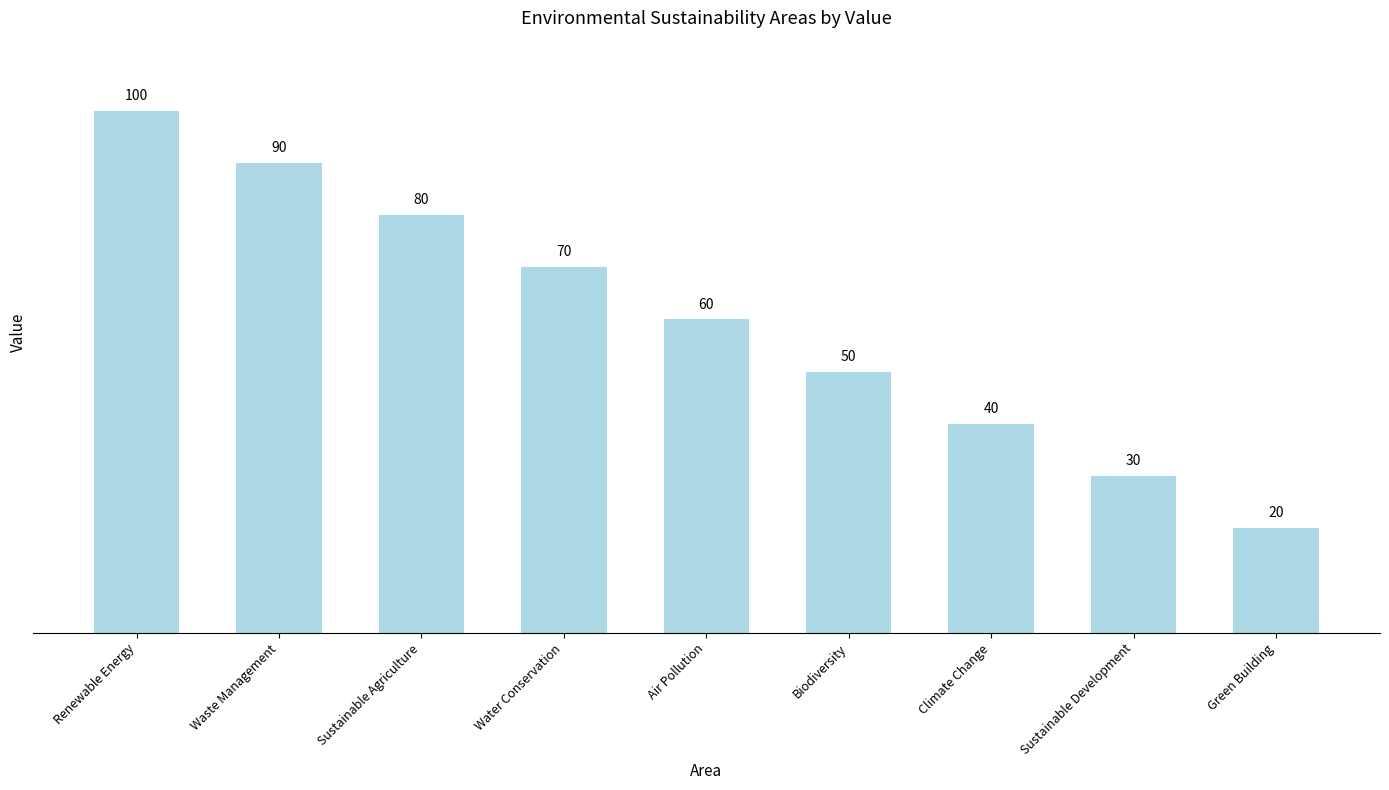

Count the values in the range 40 to 80.

5